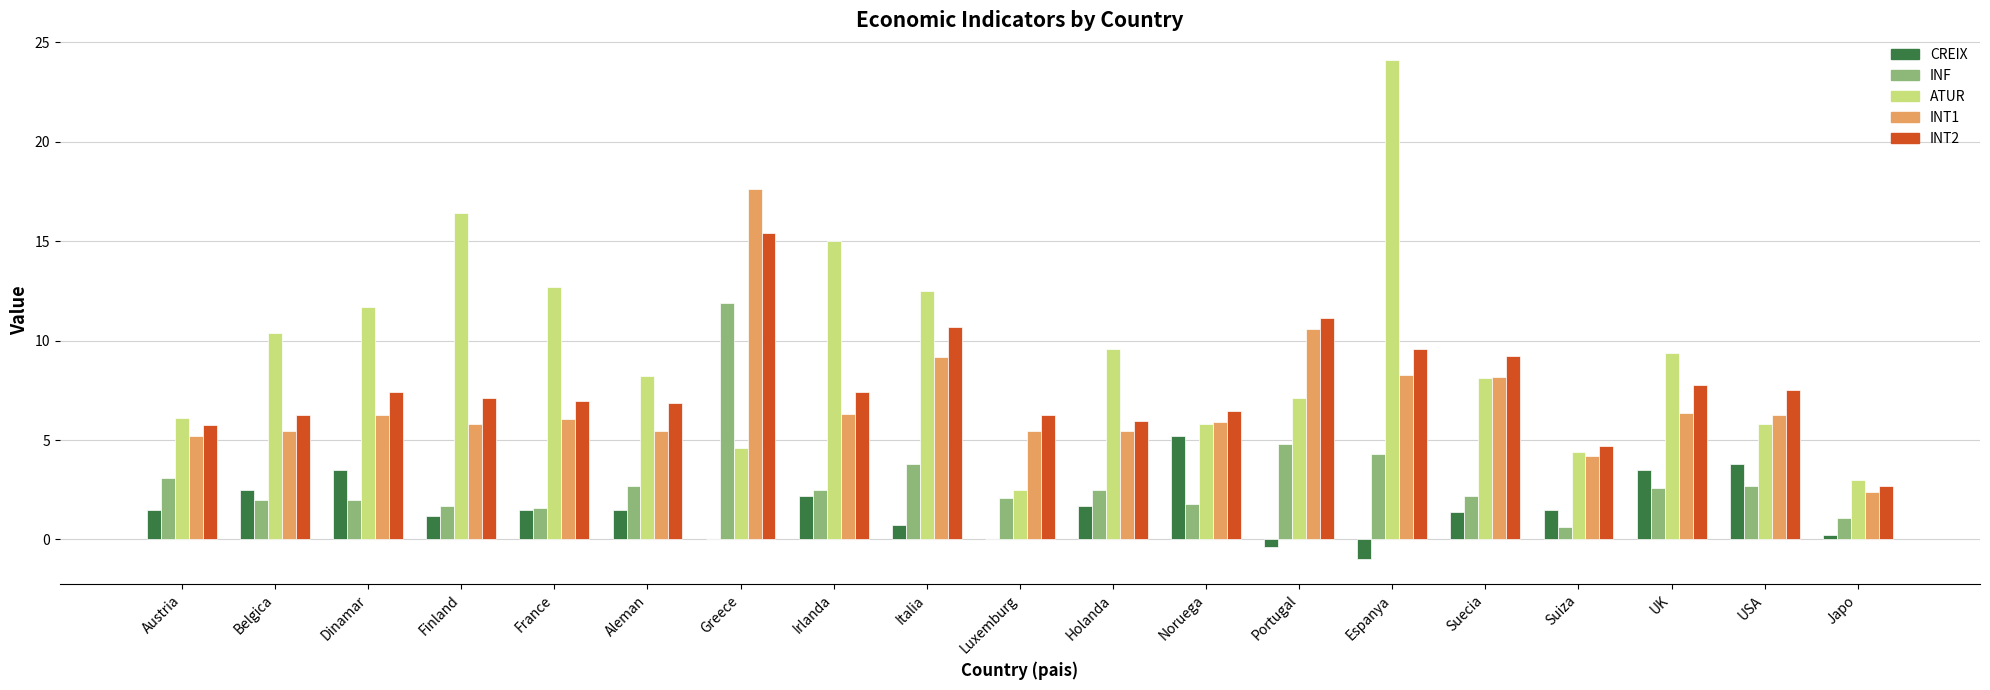

What is the maximum value shown in the chart?

24.1